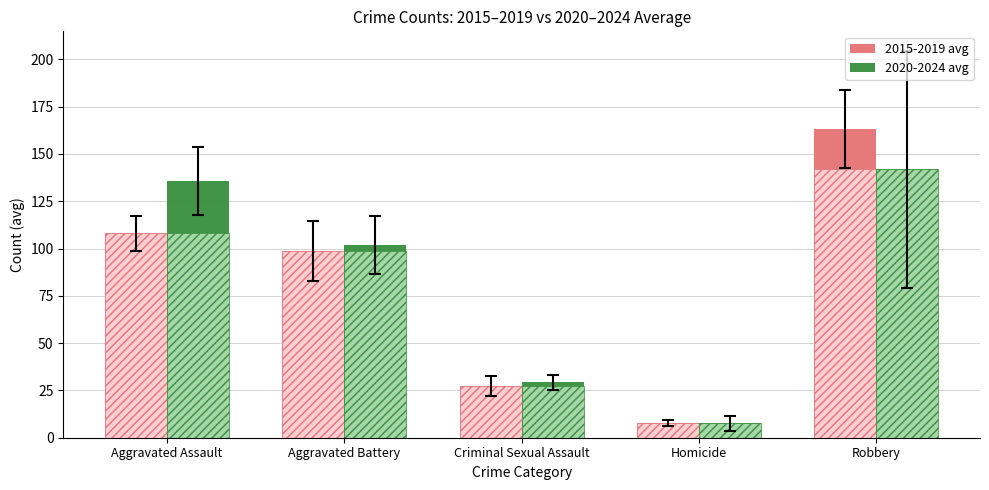

At which category is the sum across all series the highest?

Robbery